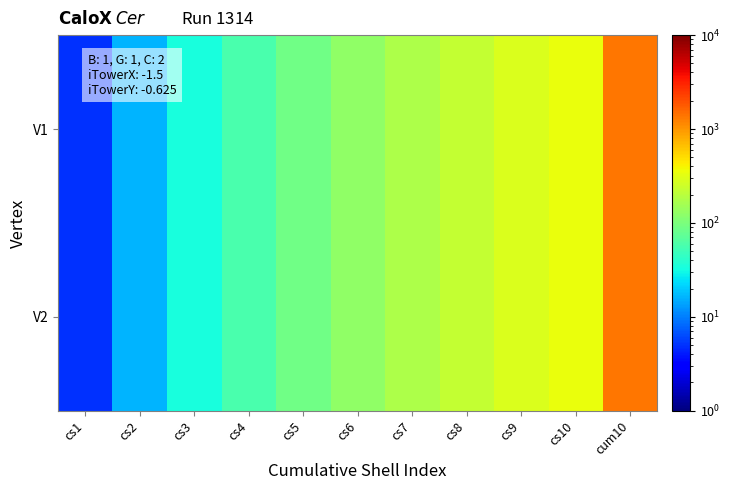

At which category is the sum across all series the highest?

cum10